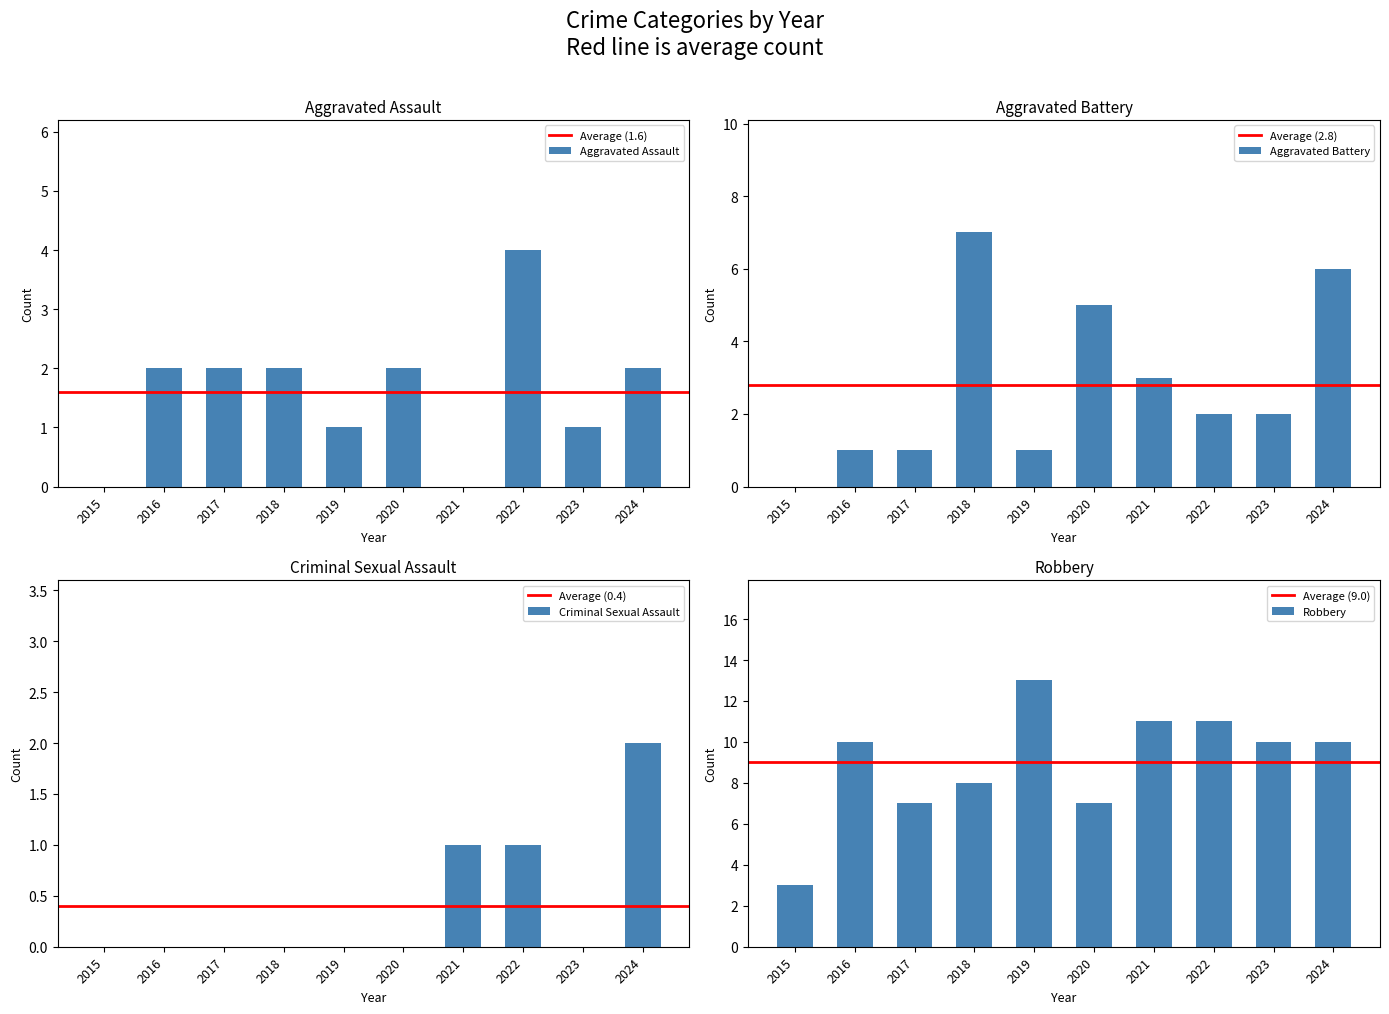

Is it true that Robbery equals 10 at 2024?

True